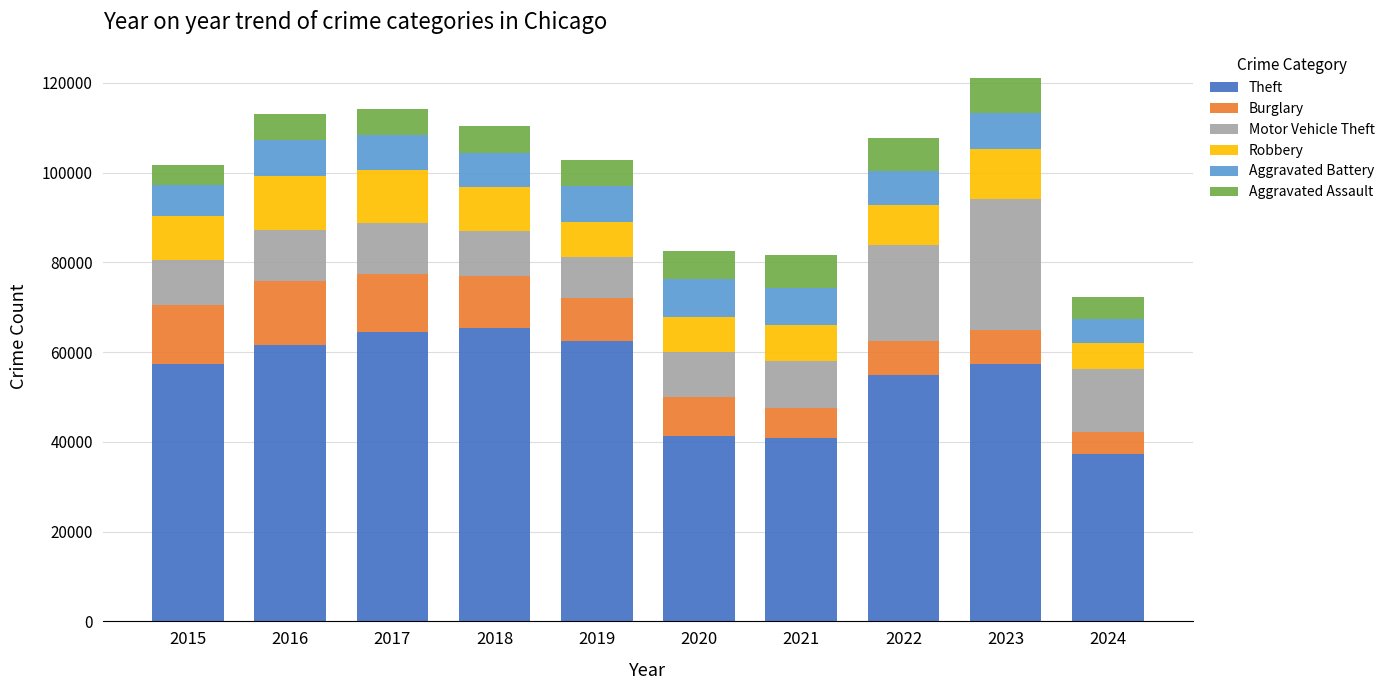

What is the total value across all series at 2015?

101740